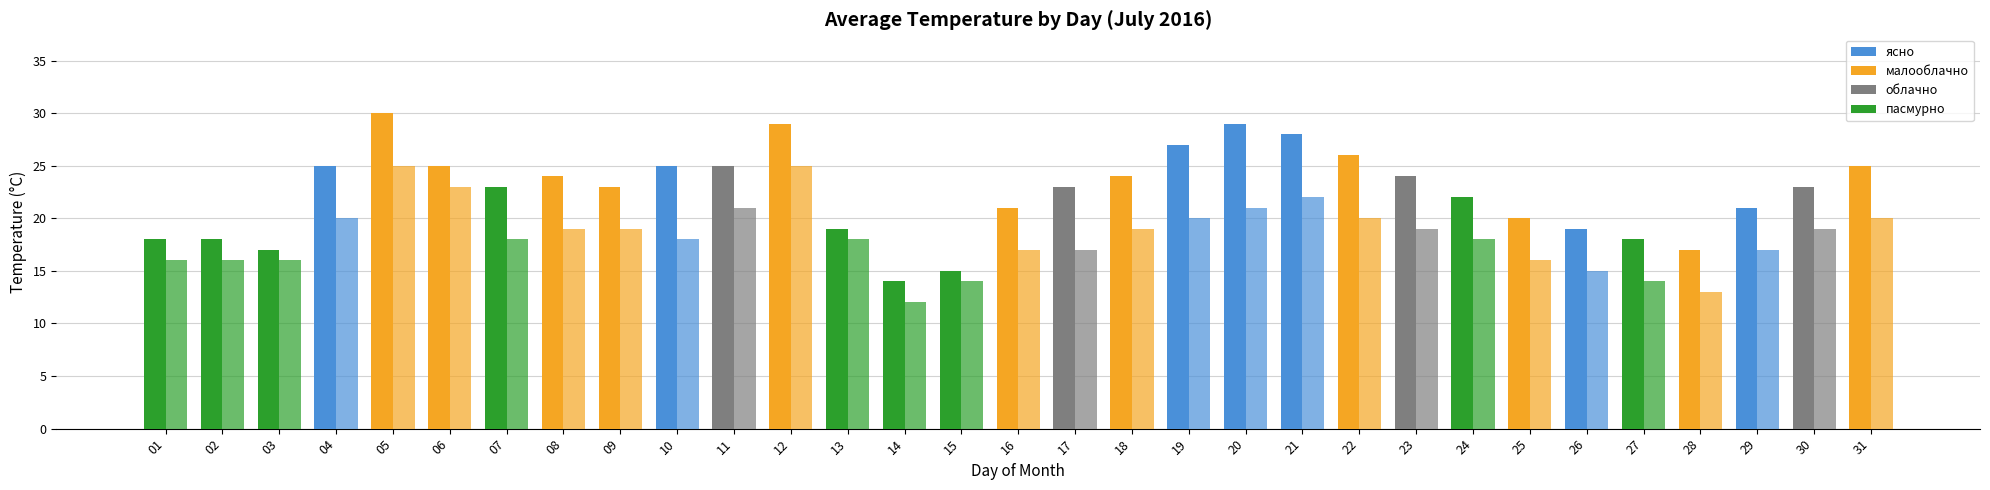

How many series are shown in this chart?

2